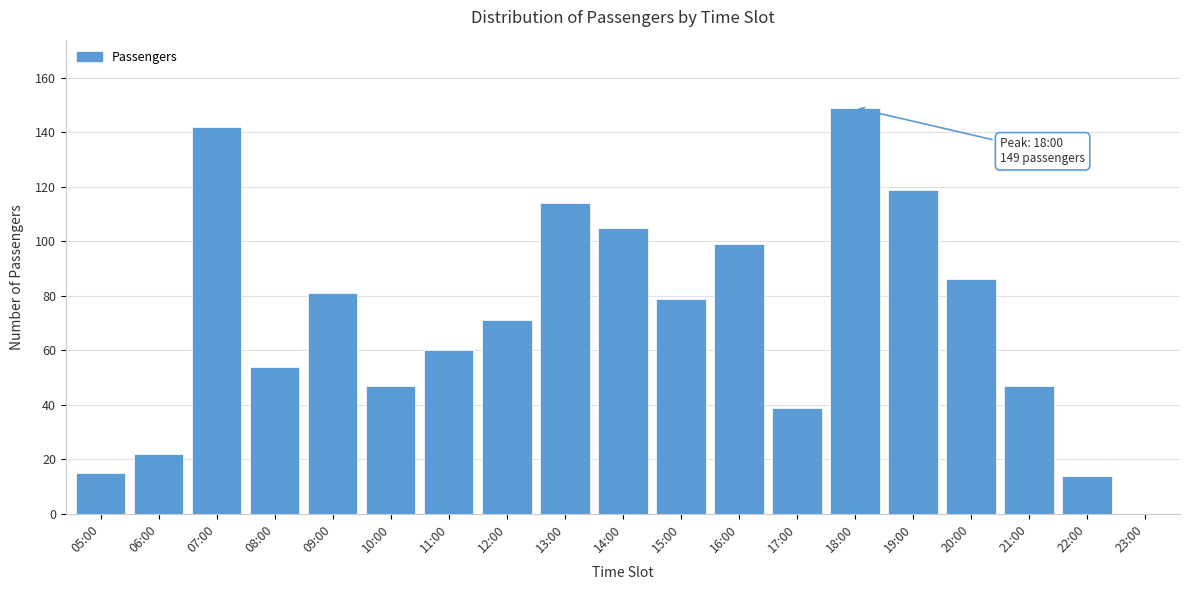

Reading right to left, extract all data points from this chart.

23:00=0	22:00=14	21:00=47	20:00=86	19:00=119	18:00=149	17:00=39	16:00=99	15:00=79	14:00=105	13:00=114	12:00=71	11:00=60	10:00=47	09:00=81	08:00=54	07:00=142	06:00=22	05:00=15